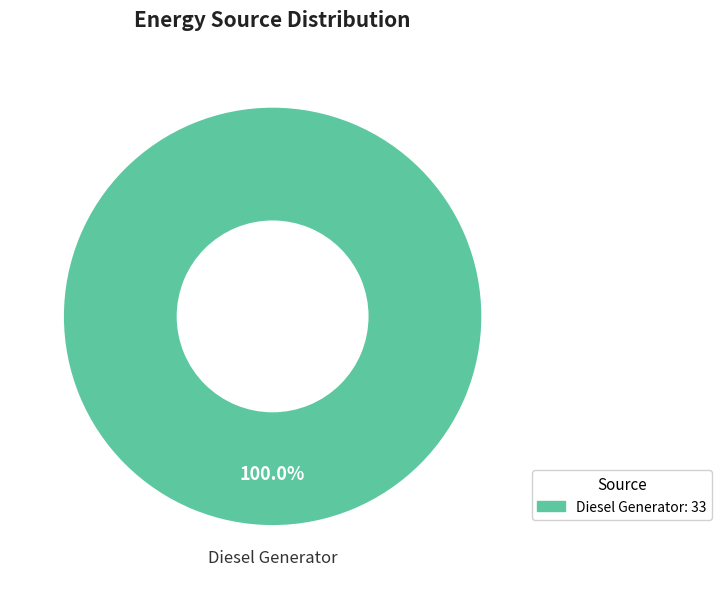

Count the number of slices in the pie.

1